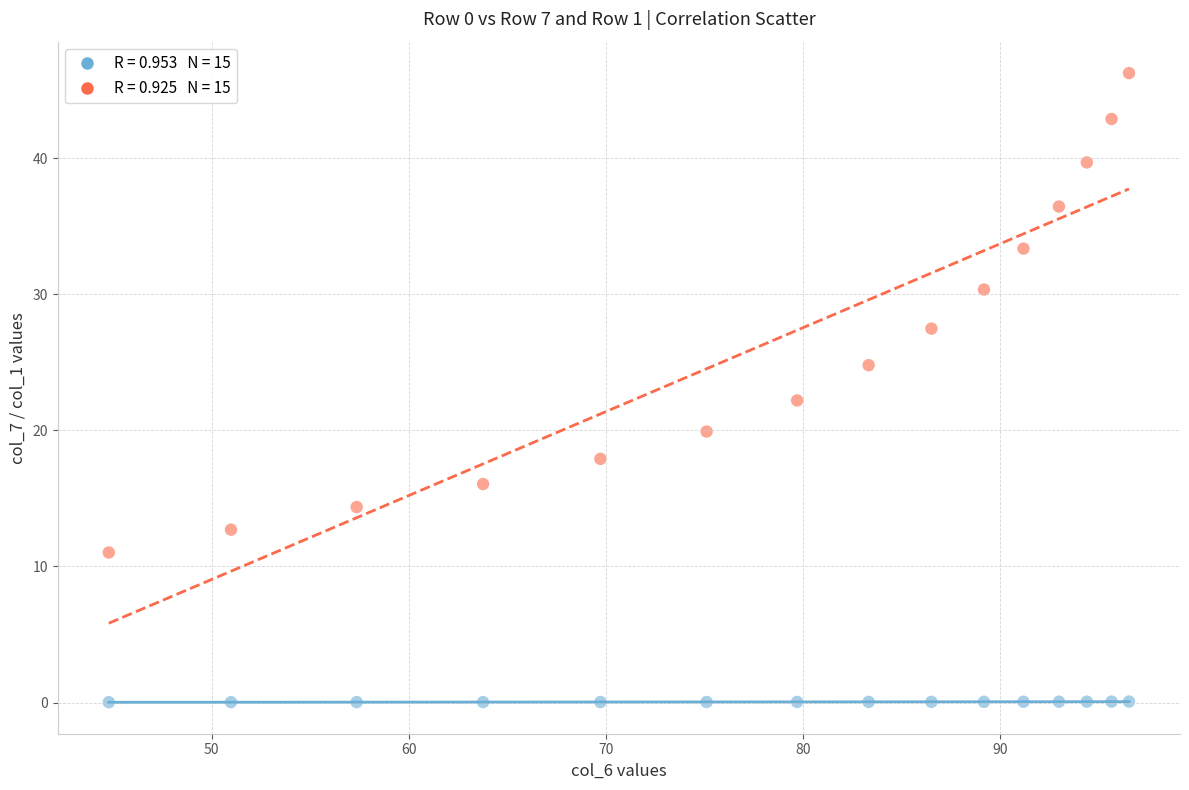

Across all data points, what is the range of X values (max minus min)?

51.8